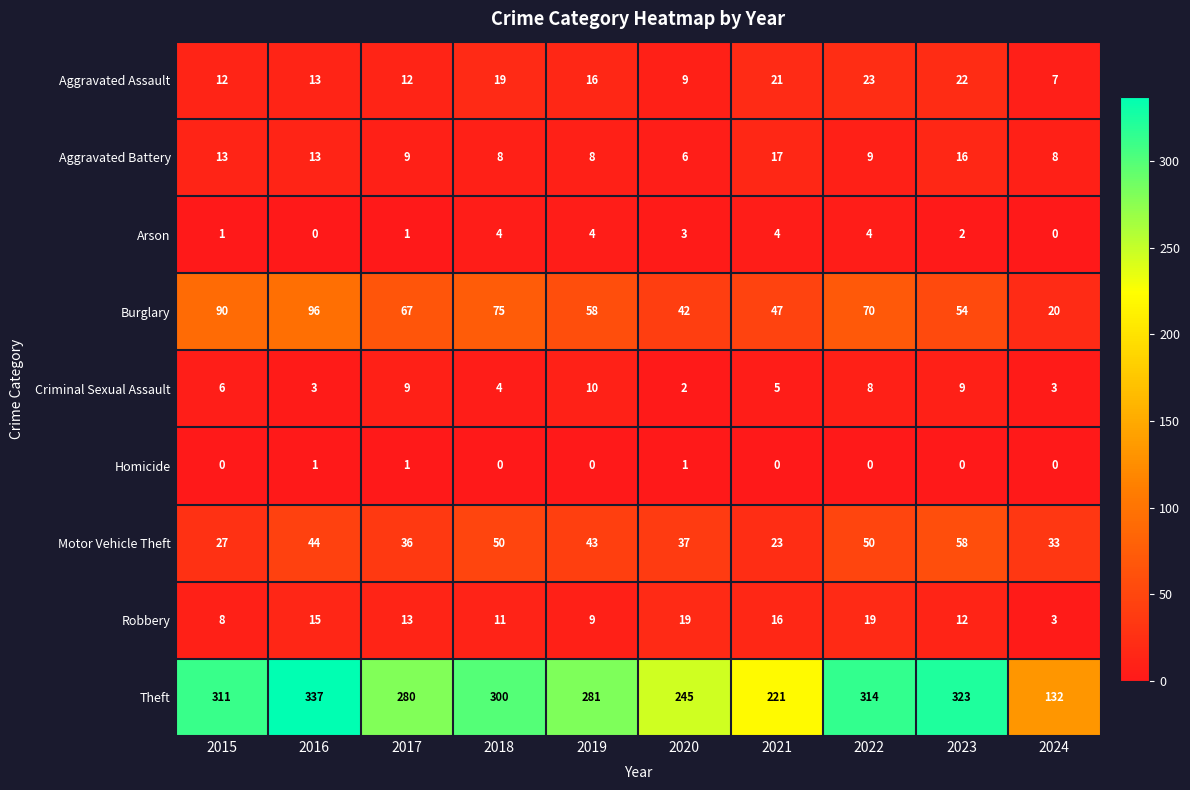

At how many categories does at least one series exceed 194?

9